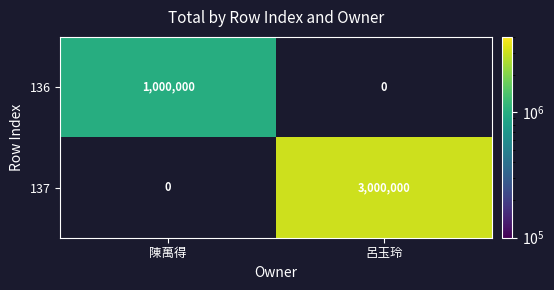

At how many categories does at least one series exceed 1799044?

1